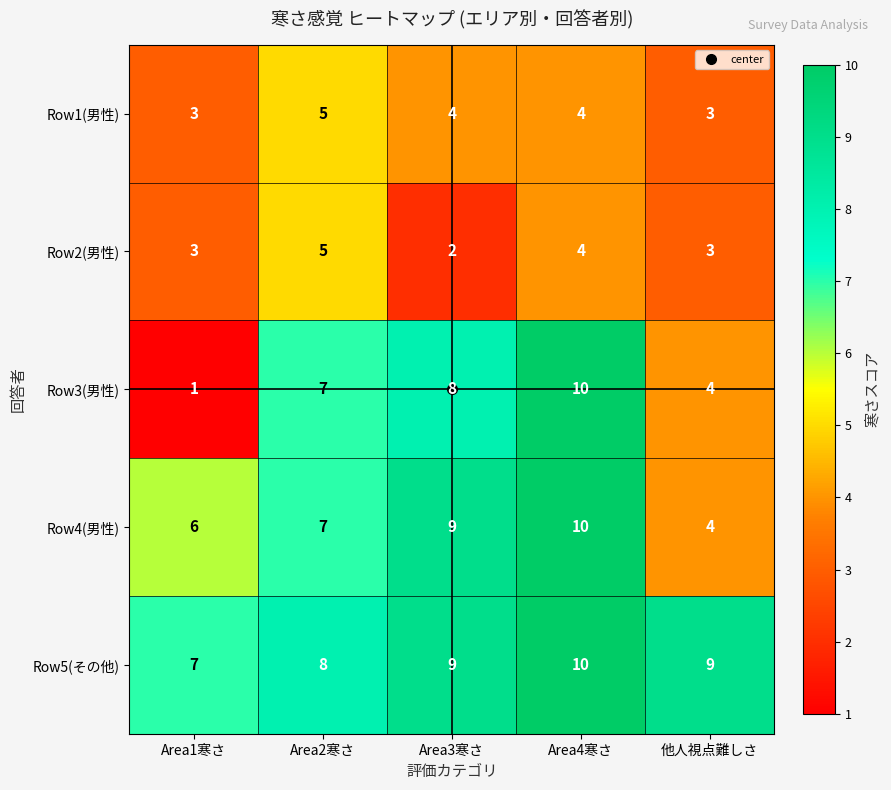

At which category does the chart reach its minimum across all series?

Area1寒さ